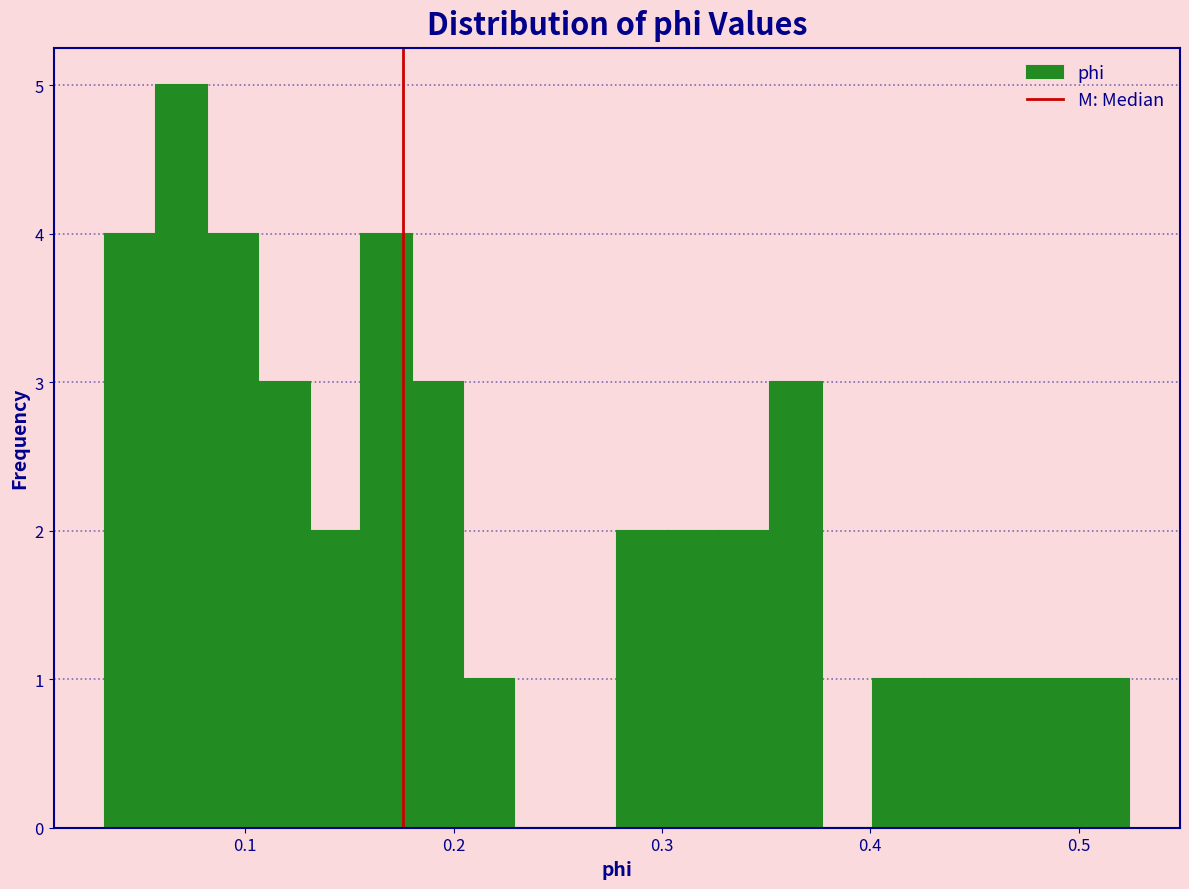

Around what value on the x-axis is the tallest bar? Give the approximate position of its centre, as read against the axis.

0.07